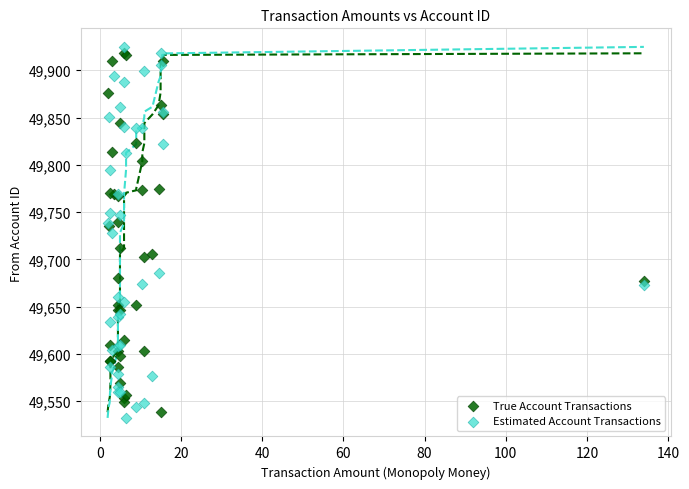

What are all the series names shown in the legend?

True Account Transactions, Estimated Account Transactions